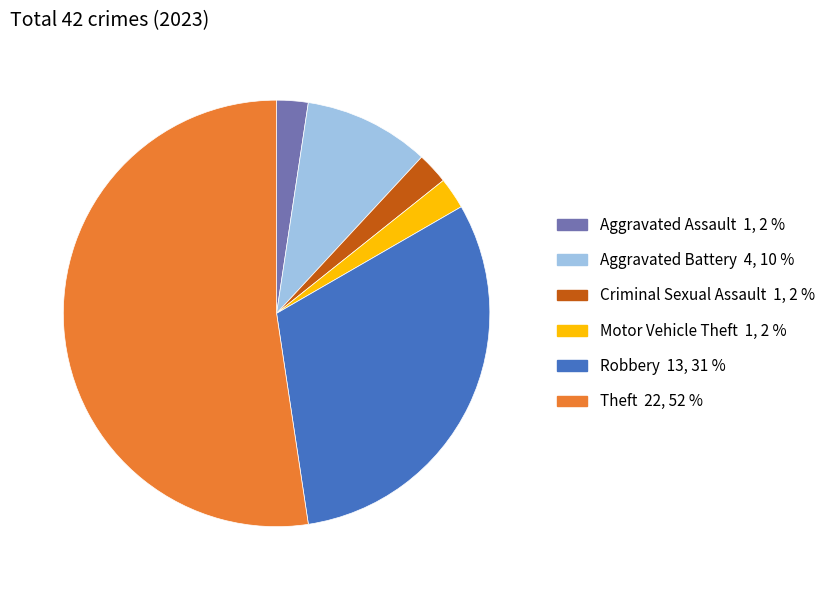

Is there any slice that represents more than half of the pie?

Yes